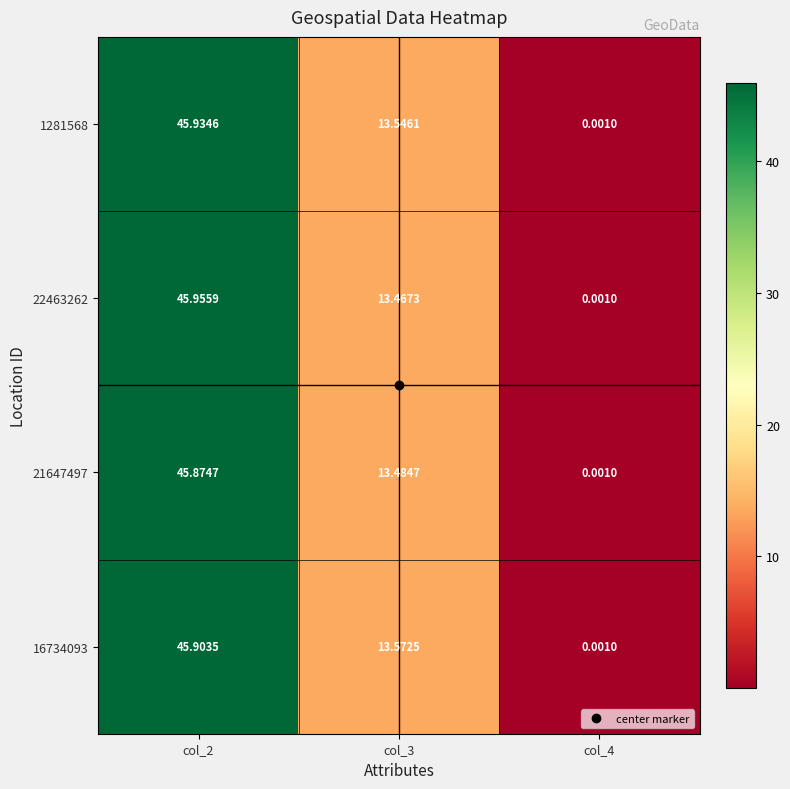

Is the value of 21647497 at col_3 greater than the value of 16734093 at col_4?

Yes